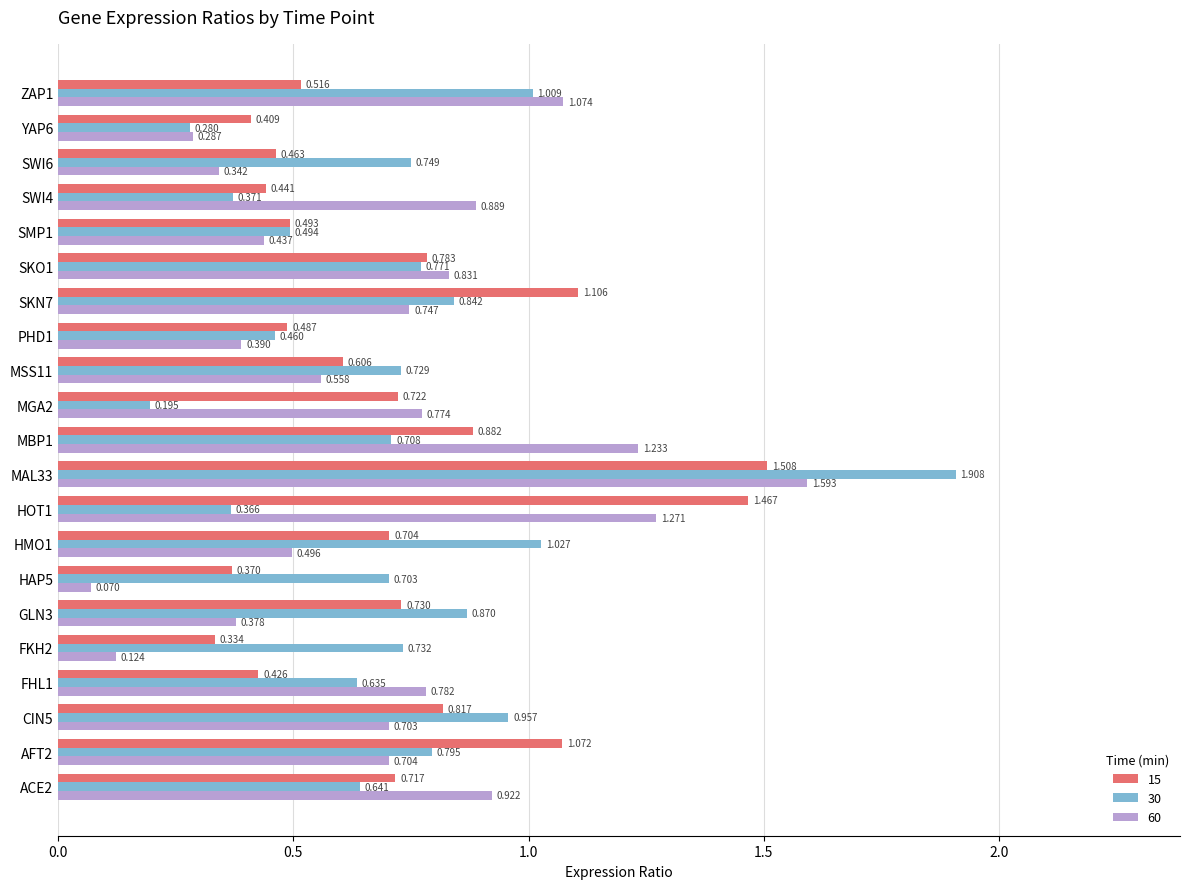

How many series are shown in this chart?

3